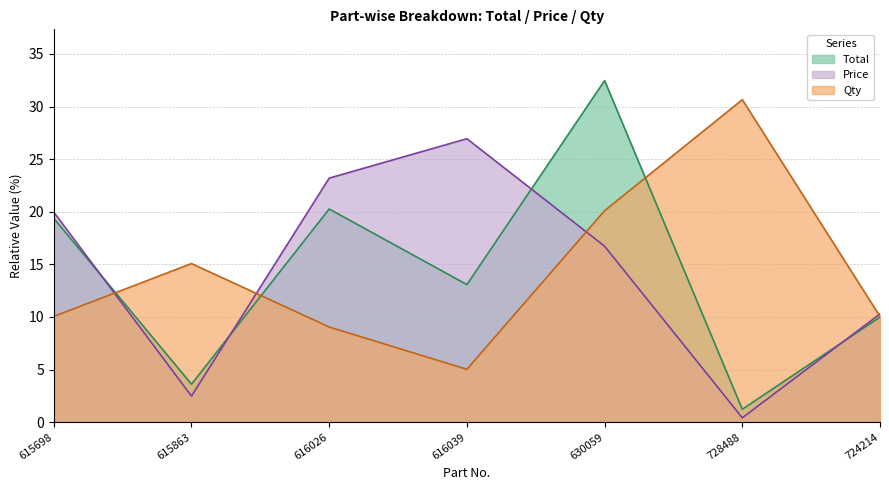

Between 728488 and 724214, which is larger?

724214